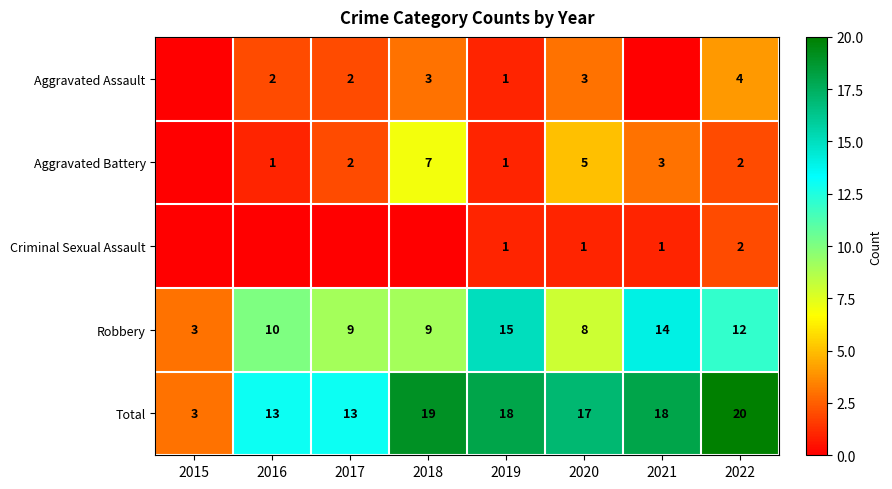

Which category has the lowest value in the Robbery series?

2015